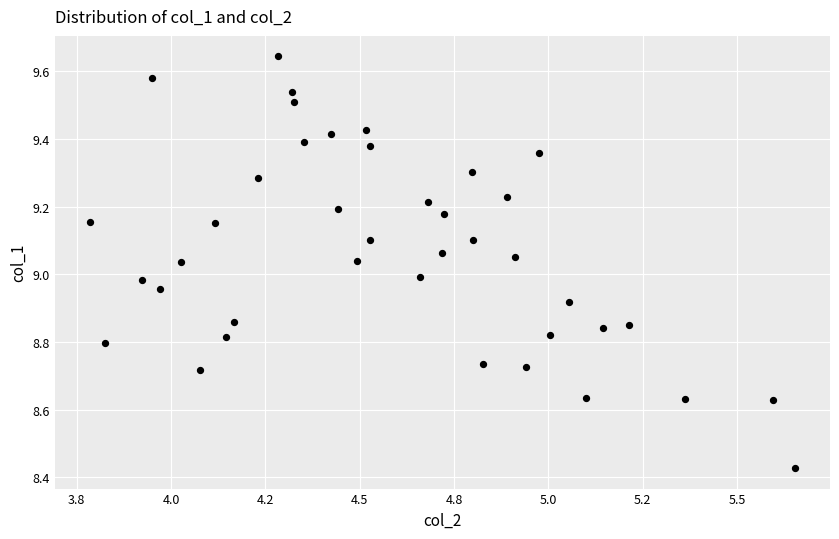

What is the range of X values (max minus min)?

1.9